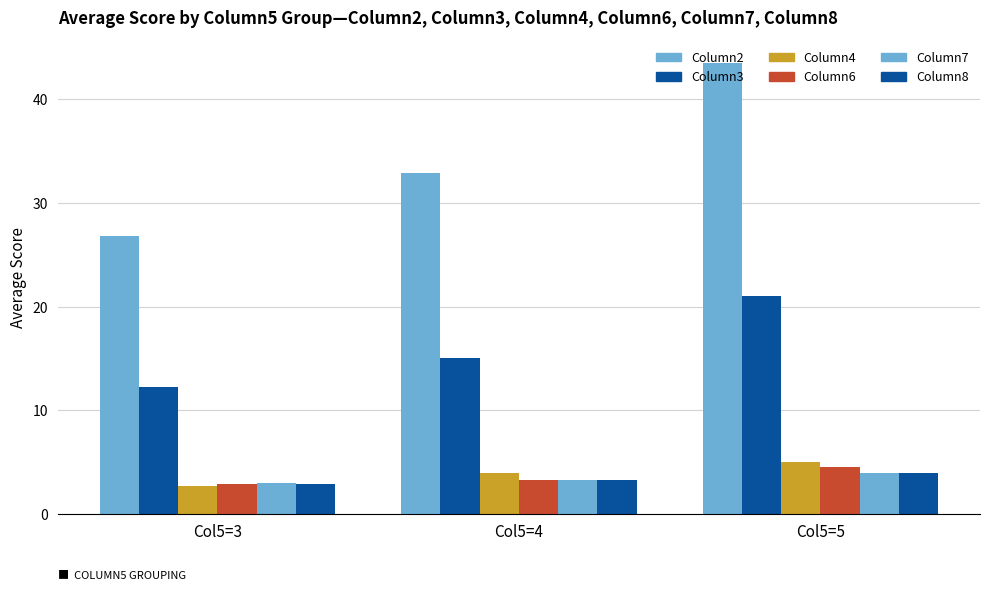

What is the difference between the maximum and second lowest values in the Column6 series?

1.2